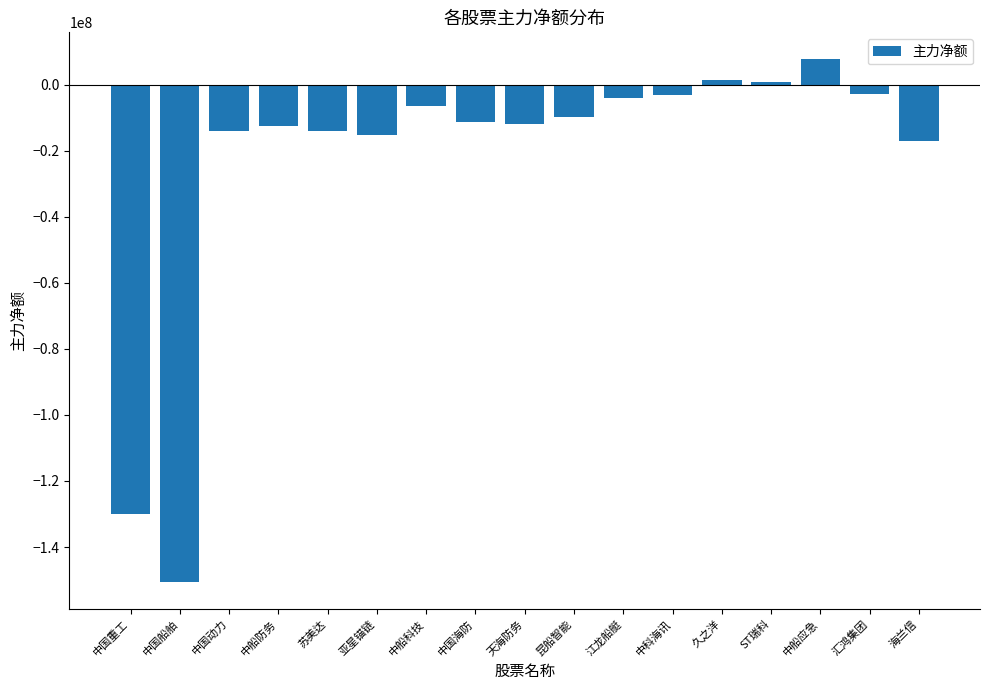

What is the difference between the second highest and second lowest values?

131520985